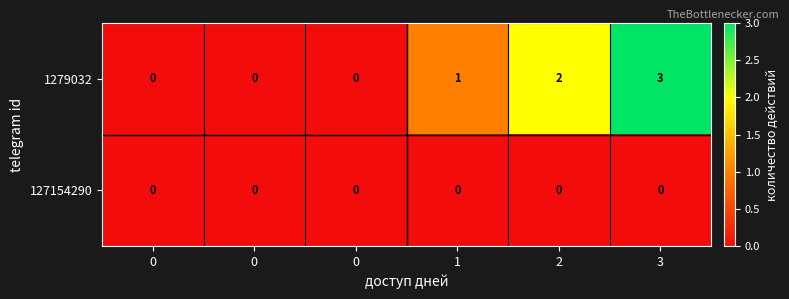

At which category does the chart reach its peak across all series?

3